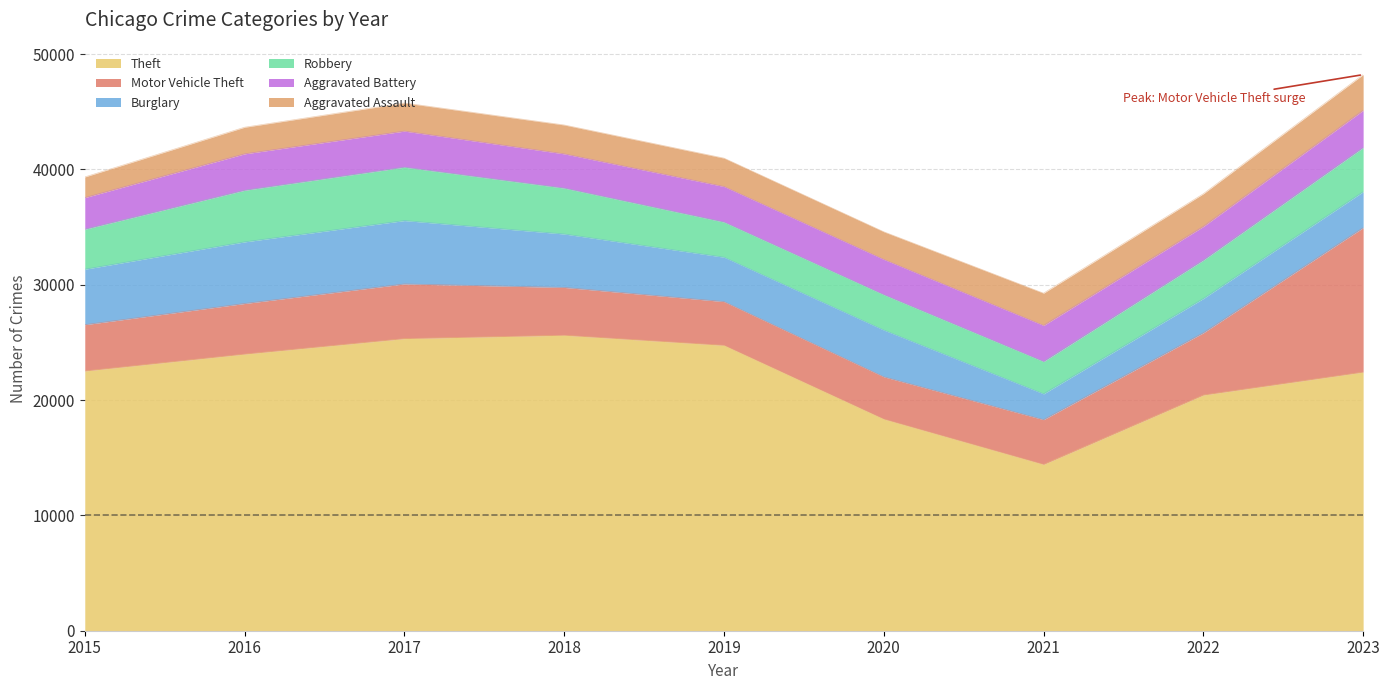

Reading left to right, transcribe all the data shown in this chart.

Theft: 2015=22521	2016=23986	2017=25328	2018=25620	2019=24748	2020=18352	2021=14421	2022=20437	2023=22424
Motor Vehicle Theft: 2015=4013	2016=4385	2017=4738	2018=4145	2019=3789	2020=3662	2021=3878	2022=5393	2023=12521
Burglary: 2015=4809	2016=5343	2017=5496	2018=4632	2019=3850	2020=4055	2021=2239	2022=2974	2023=3118
Robbery: 2015=3465	2016=4474	2017=4628	2018=3980	2019=3045	2020=3064	2021=2798	2022=3324	2023=3827
Aggravated Battery: 2015=2743	2016=3159	2017=3129	2018=2969	2019=3083	2020=3061	2021=3131	2022=2924	2023=3230
Aggravated Assault: 2015=1791	2016=2307	2017=2440	2018=2505	2019=2460	2020=2396	2021=2797	2022=2832	2023=3095